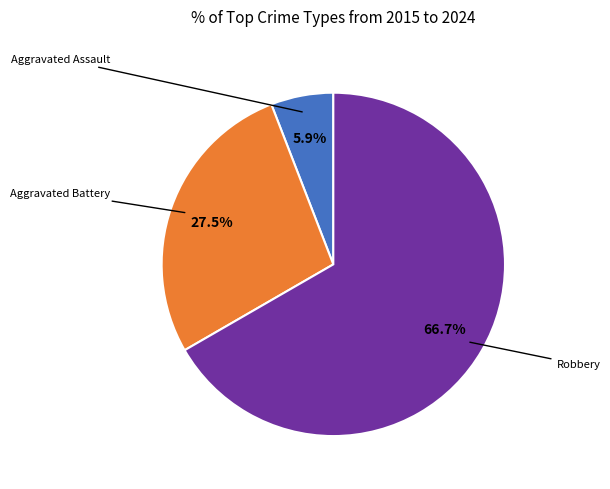

Is there any slice that represents more than half of the pie?

Yes